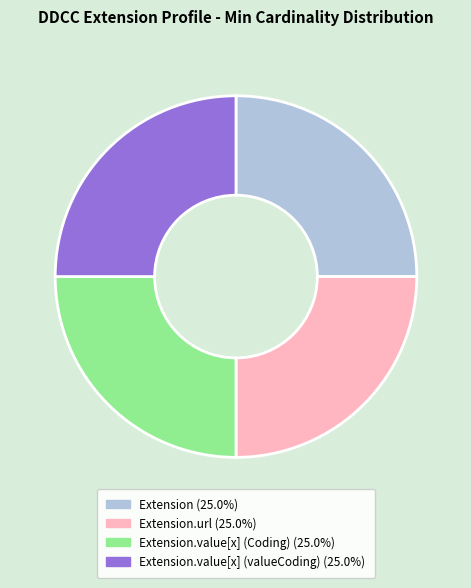

Does any single category account for the majority?

No